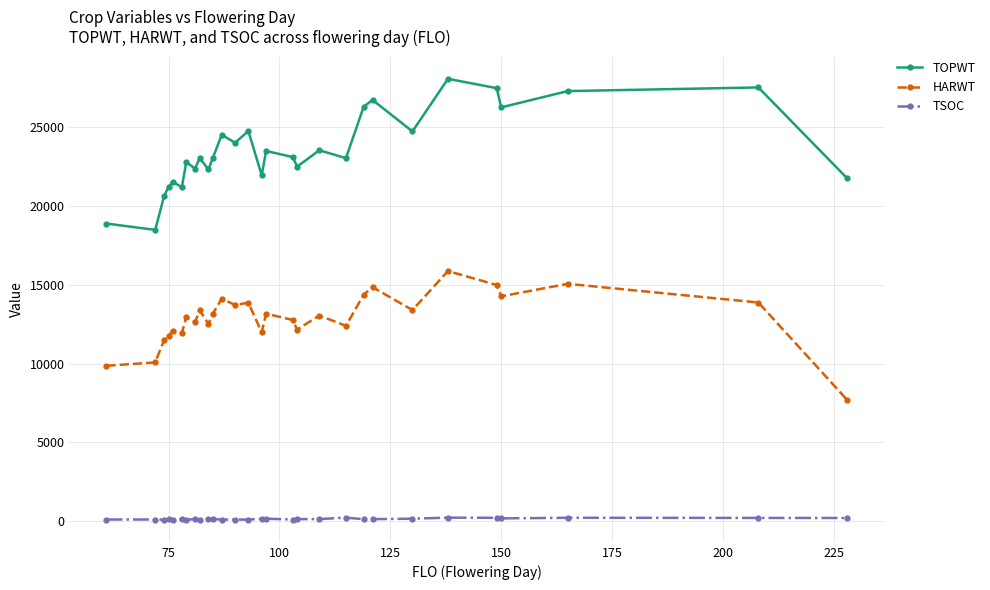

What is the minimum value for HARWT?

7705